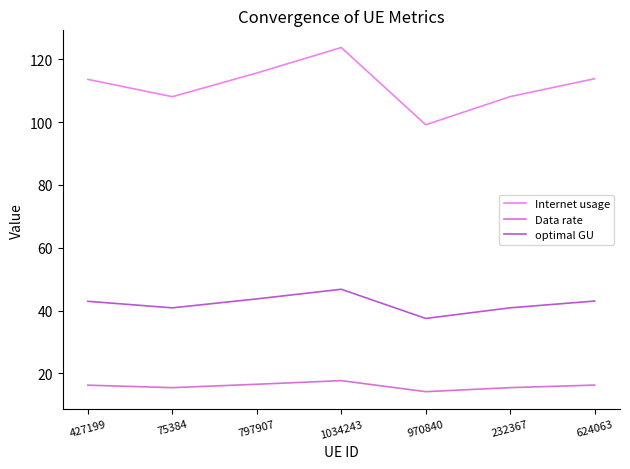

Does the chart have visible grid lines?

No